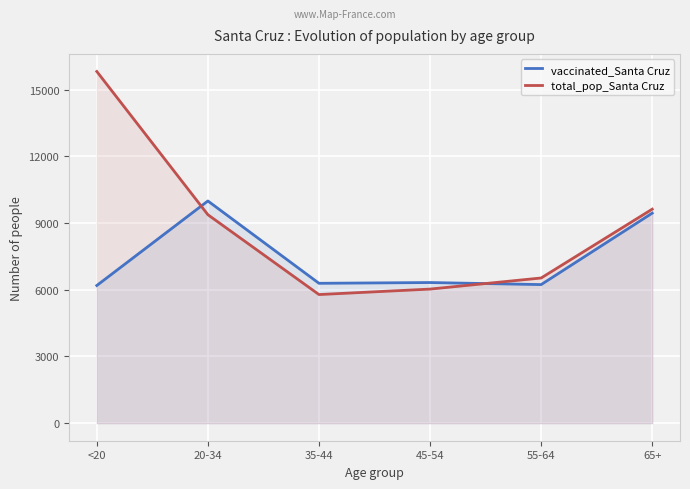

How many distinct data groups are displayed?

2